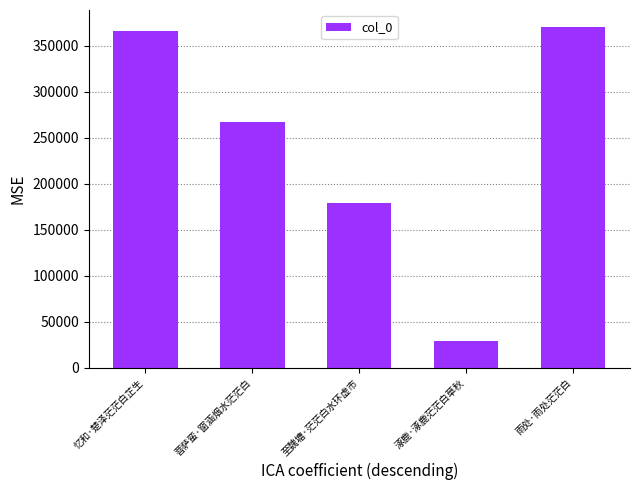

At which label is the value closest to 199837?

至魏塘·茫茫白水环虚市